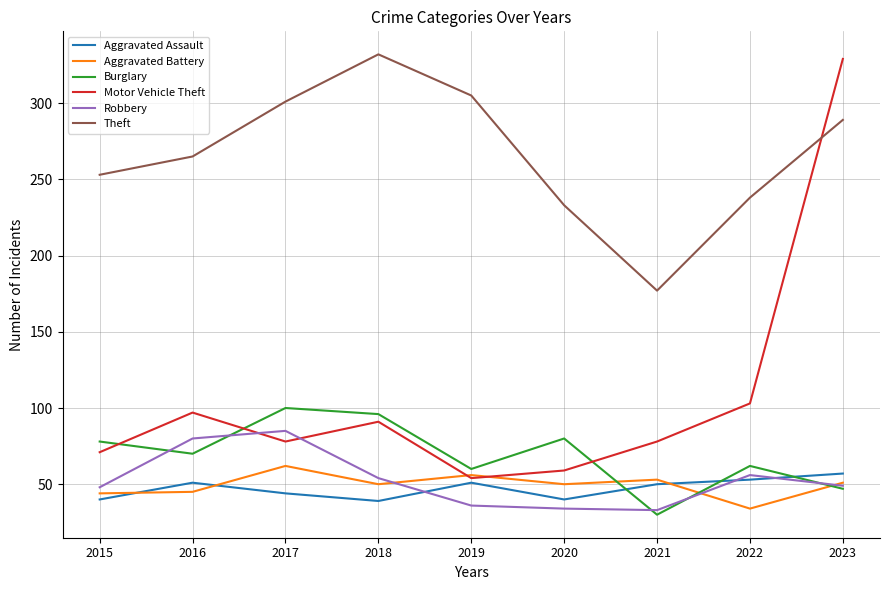

True or false: Burglary has a value of 100 at 2017.

True